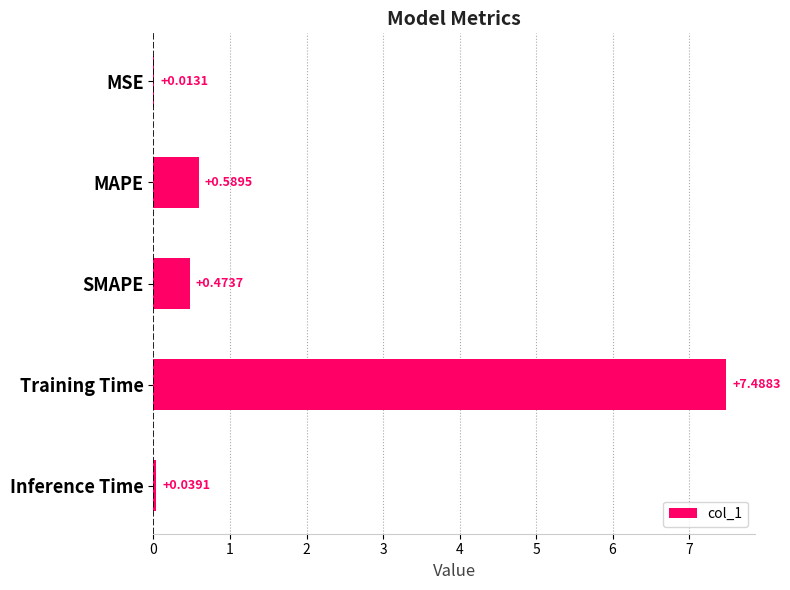

Count the number of categories in the chart.

5